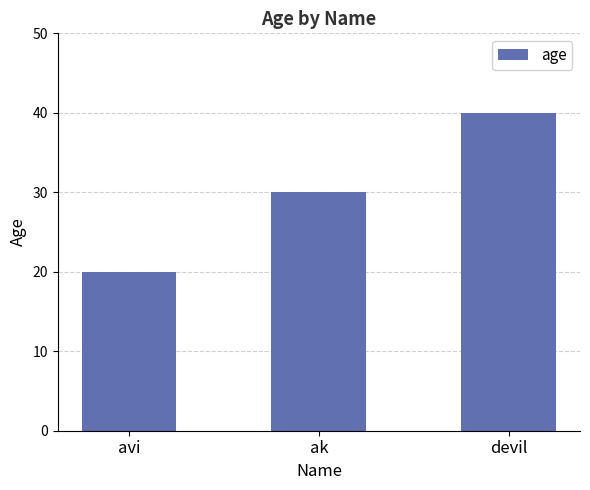

Rank the categories by value from lowest to highest.

avi, ak, devil